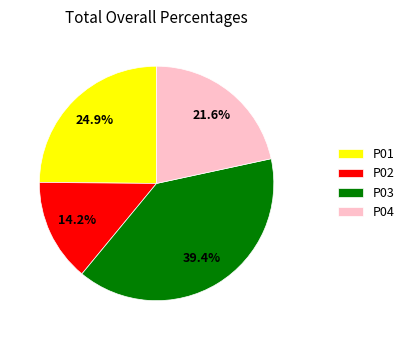

To the nearest percent, what is the average slice percentage?

25%